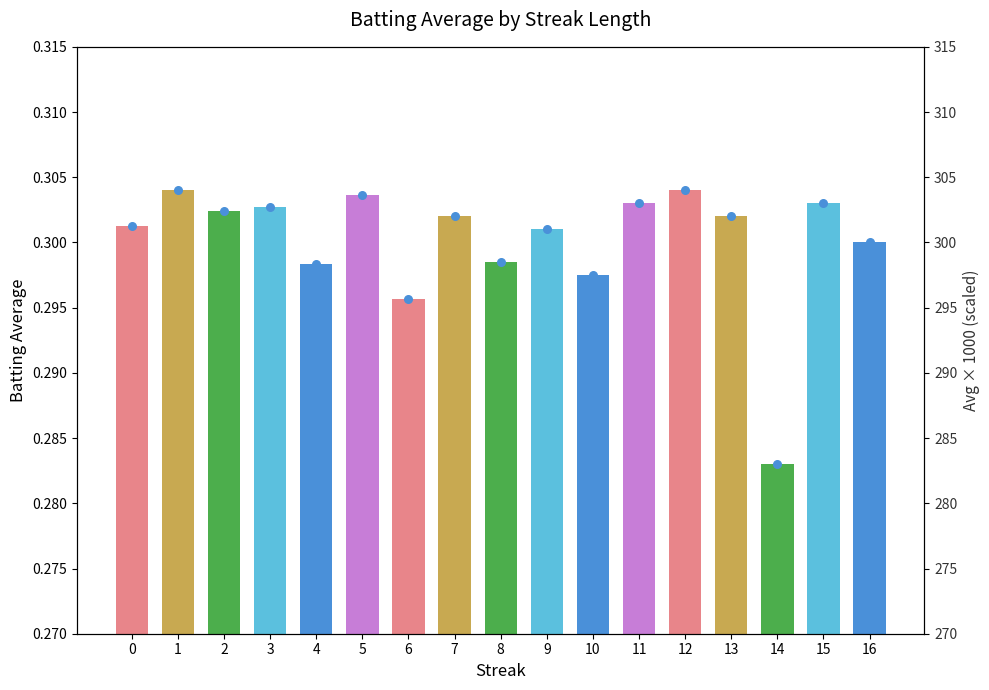

Which series has the largest Y range (max minus min)?

Avg × 1000